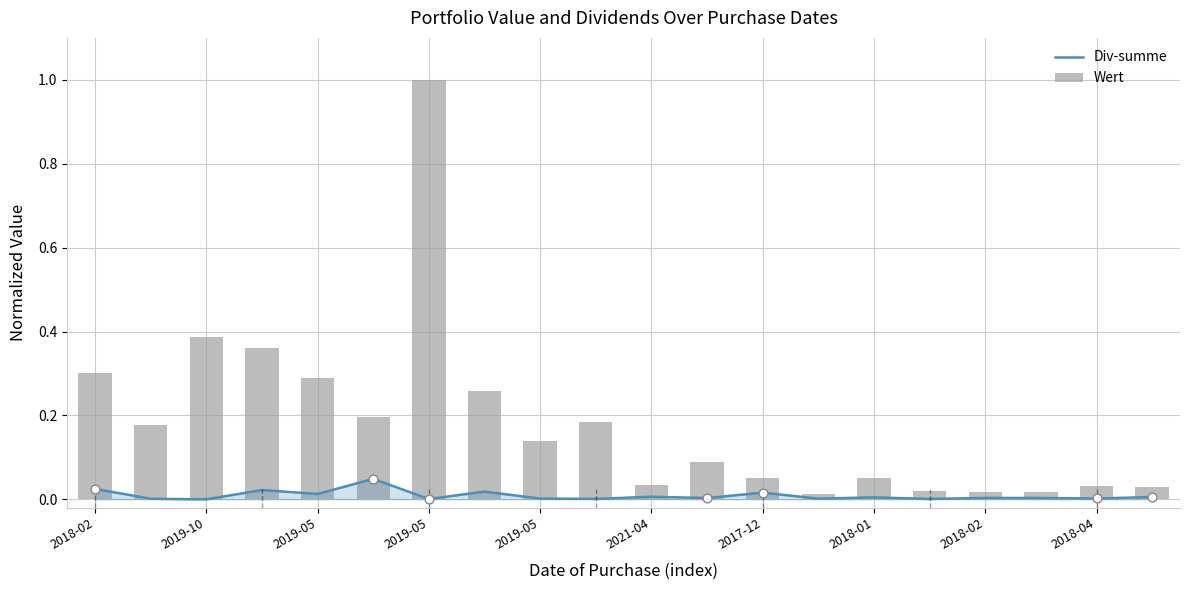

Which series contains the highest Y value?

Wert